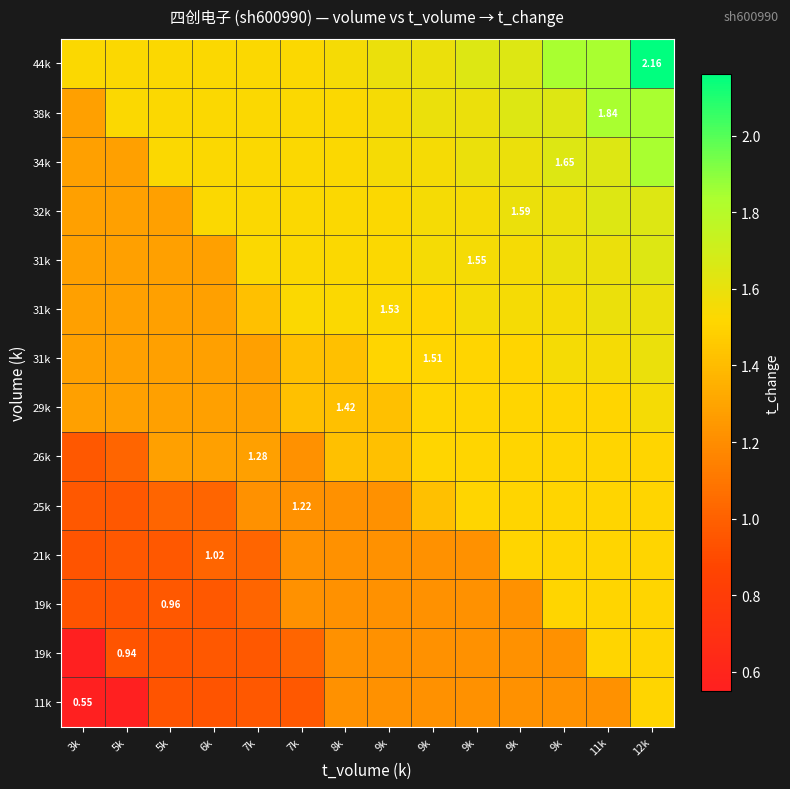

At how many categories does at least one series exceed 1?

14